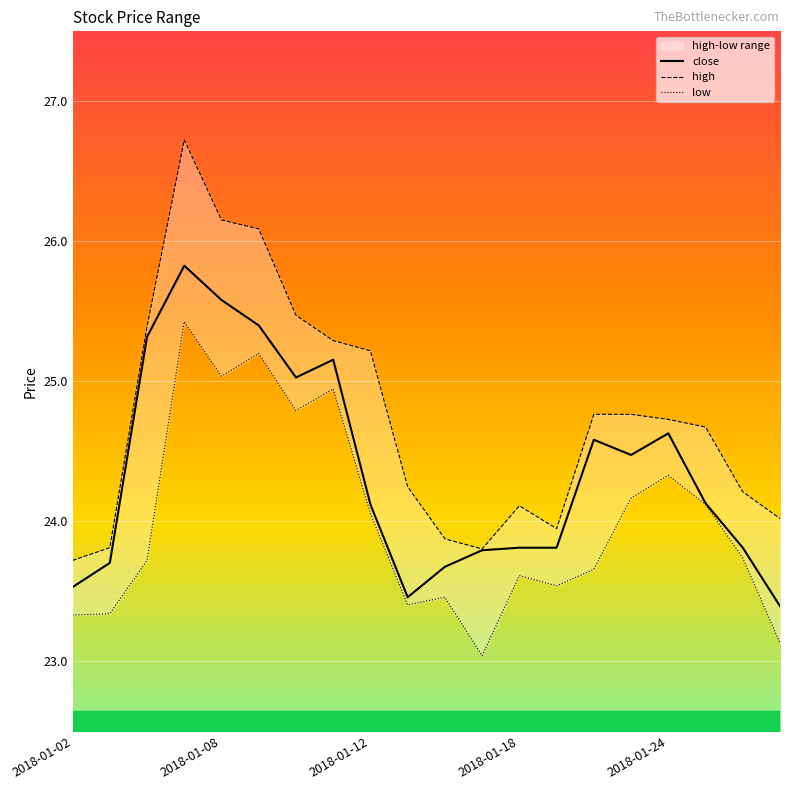

True or false: low and close intersect in this chart.

False